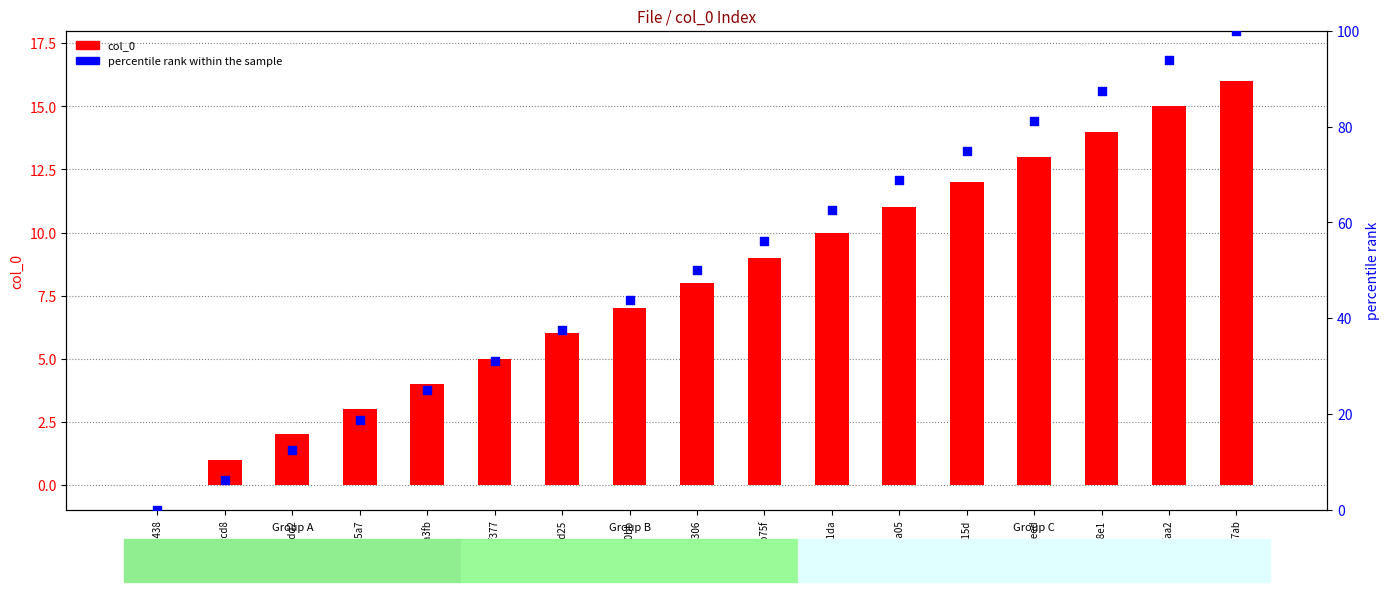

Which series contains the highest Y value?

percentile rank within the sample